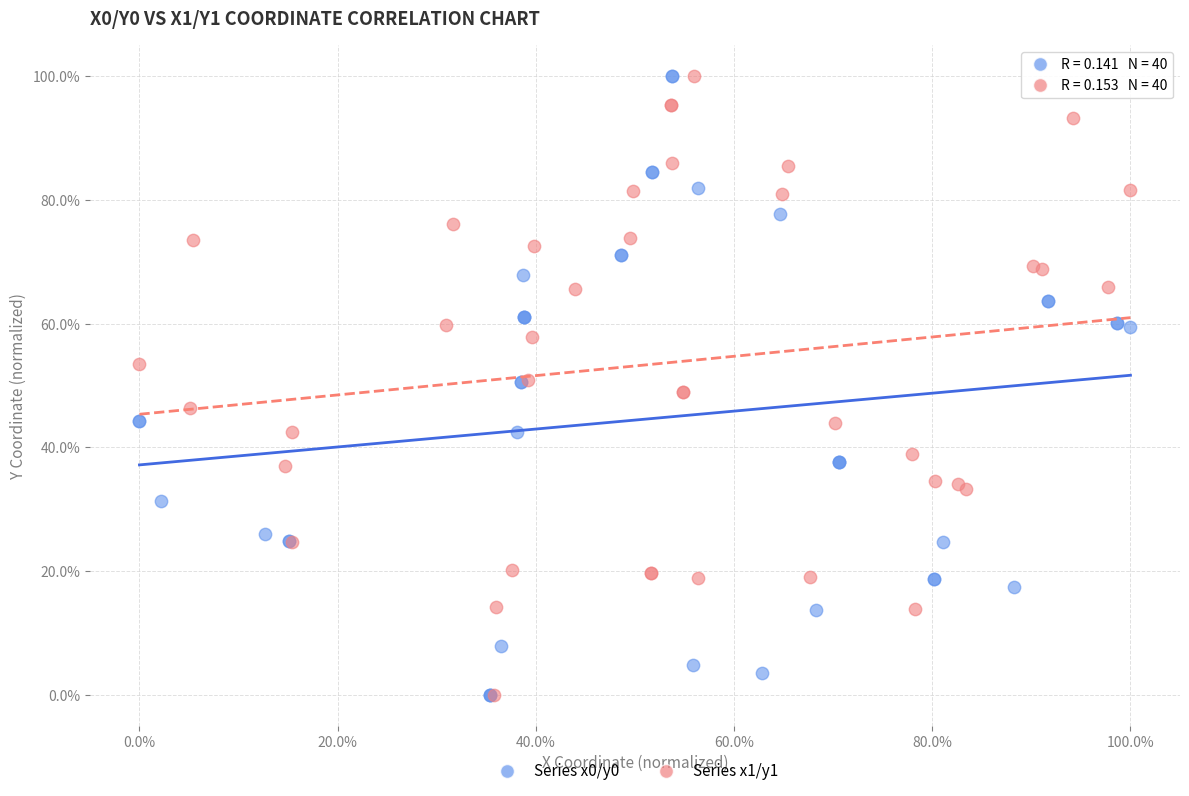

What are all the series names shown in the legend?

Series x0/y0, Series x1/y1